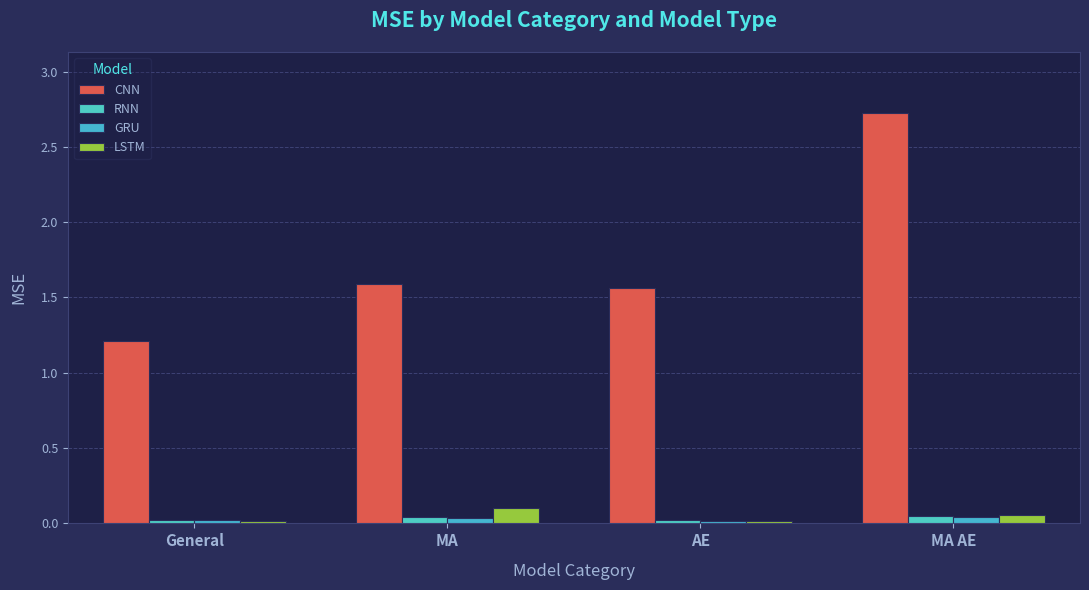

True or false: CNN has a value of 0.8 at General.

False